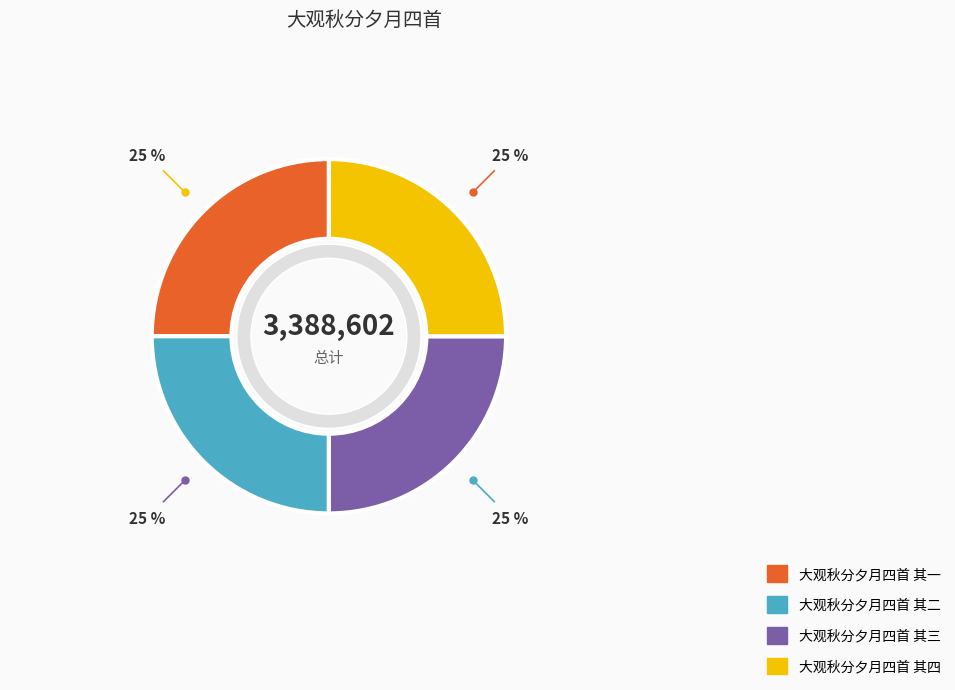

What percentage is NOT represented by 大观秋分夕月四首 其一 降神用《高安》。?

75.0%